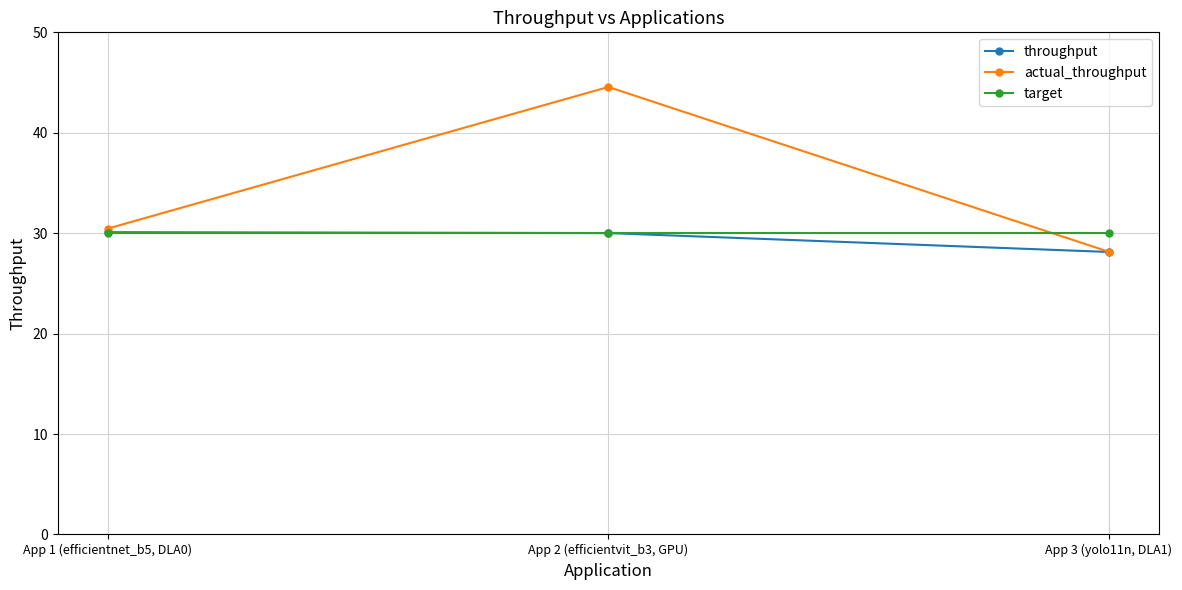

List the labels in order of actual_throughput value, smallest first.

App 3 (yolo11n, DLA1), App 1 (efficientnet_b5, DLA0), App 2 (efficientvit_b3, GPU)